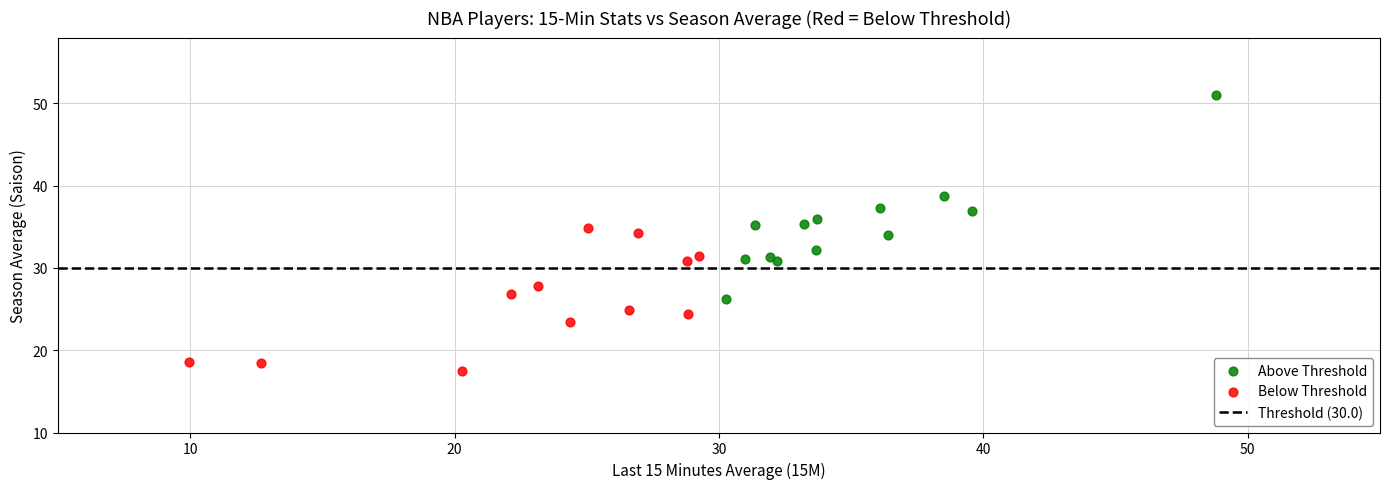

Which series contains the highest Y value?

Above Threshold